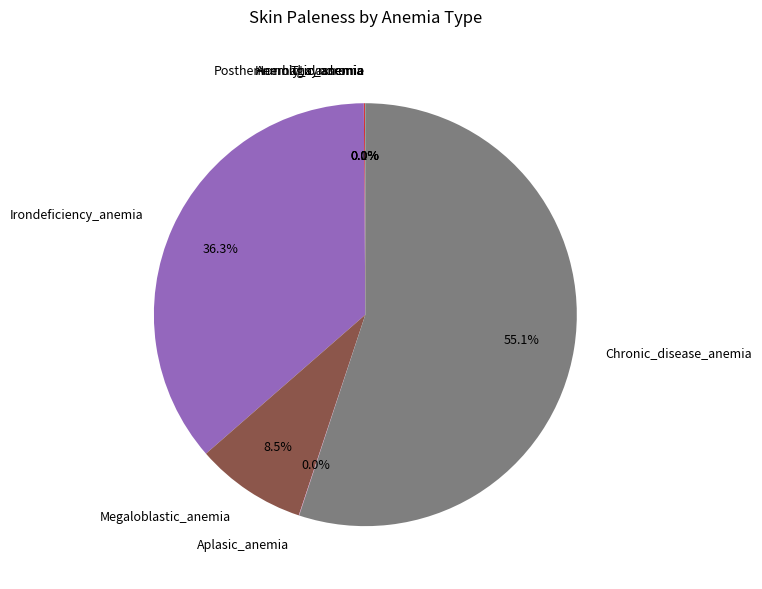

Is there any slice that represents more than half of the pie?

Yes